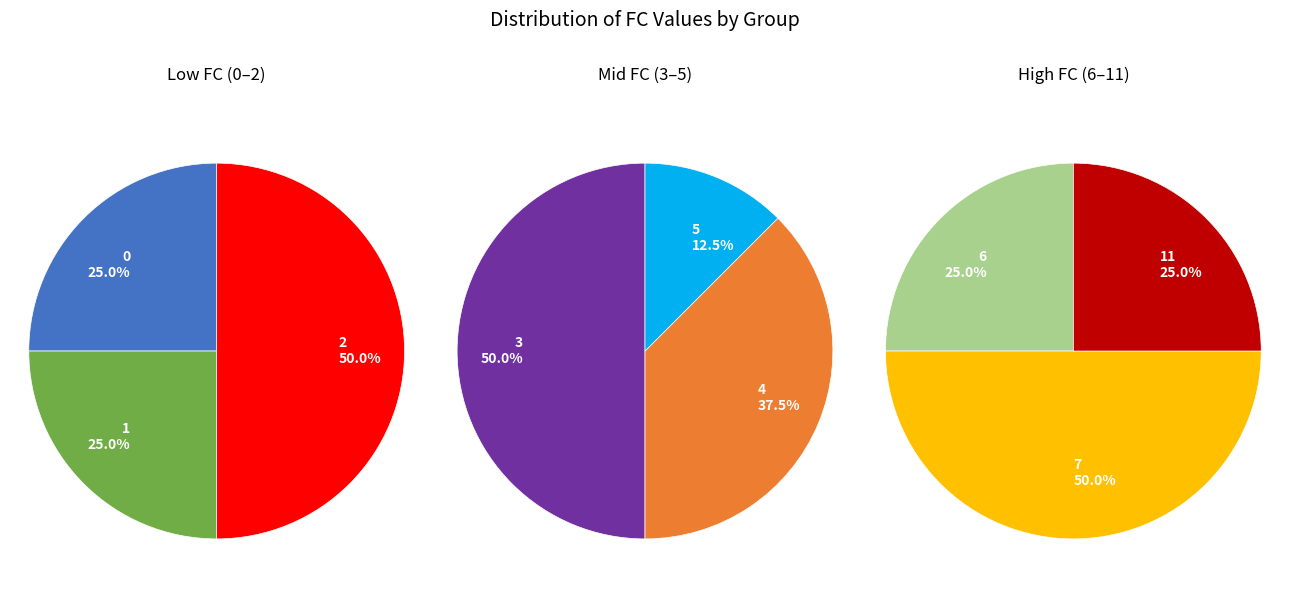

How many slices are in this pie chart?

9